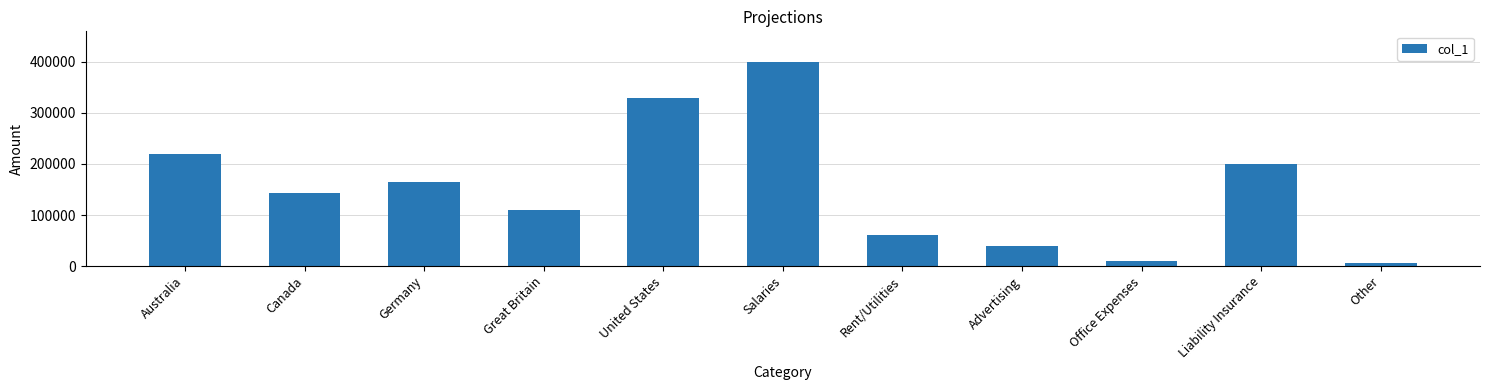

Between United States and Advertising, which is larger?

United States